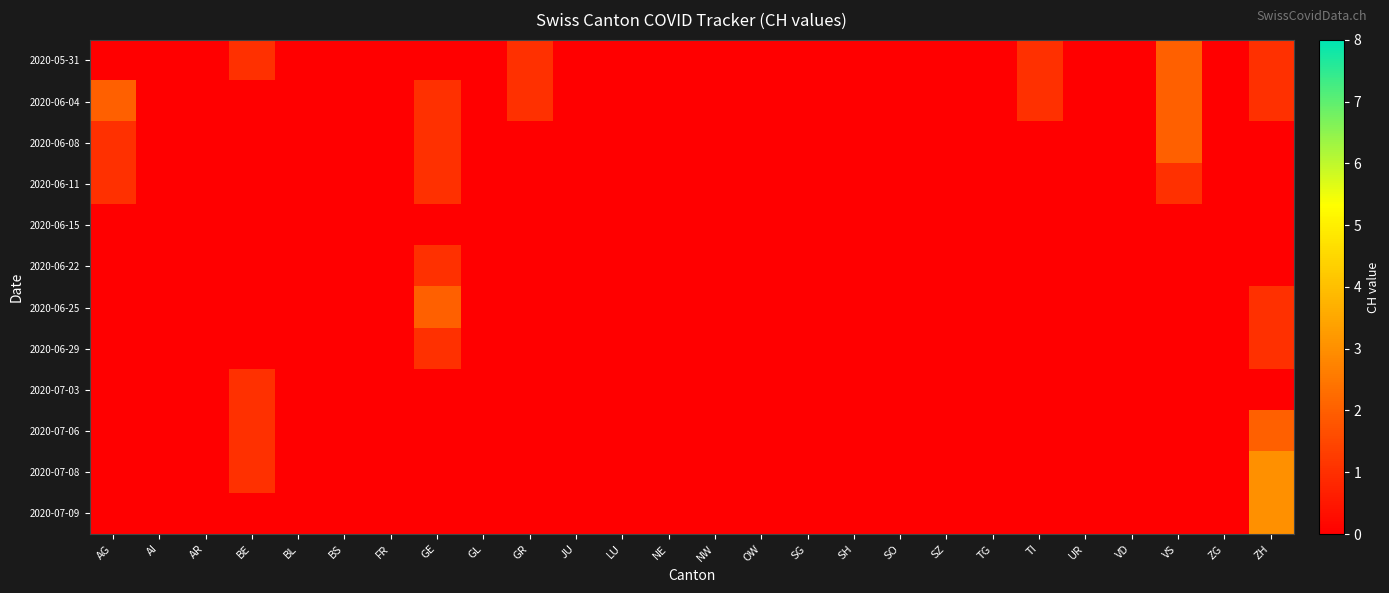

List the series in order of their peak value, lowest first.

2020-06-15, 2020-06-11, 2020-06-22, 2020-06-29, 2020-07-03, 2020-05-31, 2020-06-04, 2020-06-08, 2020-06-25, 2020-07-06, 2020-07-08, 2020-07-09